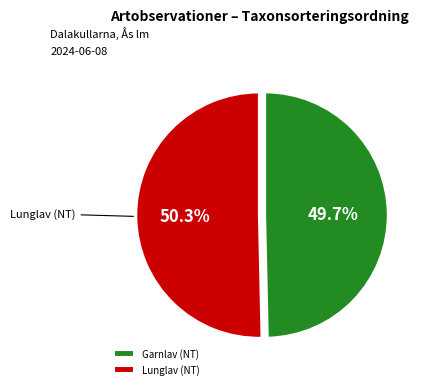

Which slice represents more than half of the pie?

Lunglav (NT)